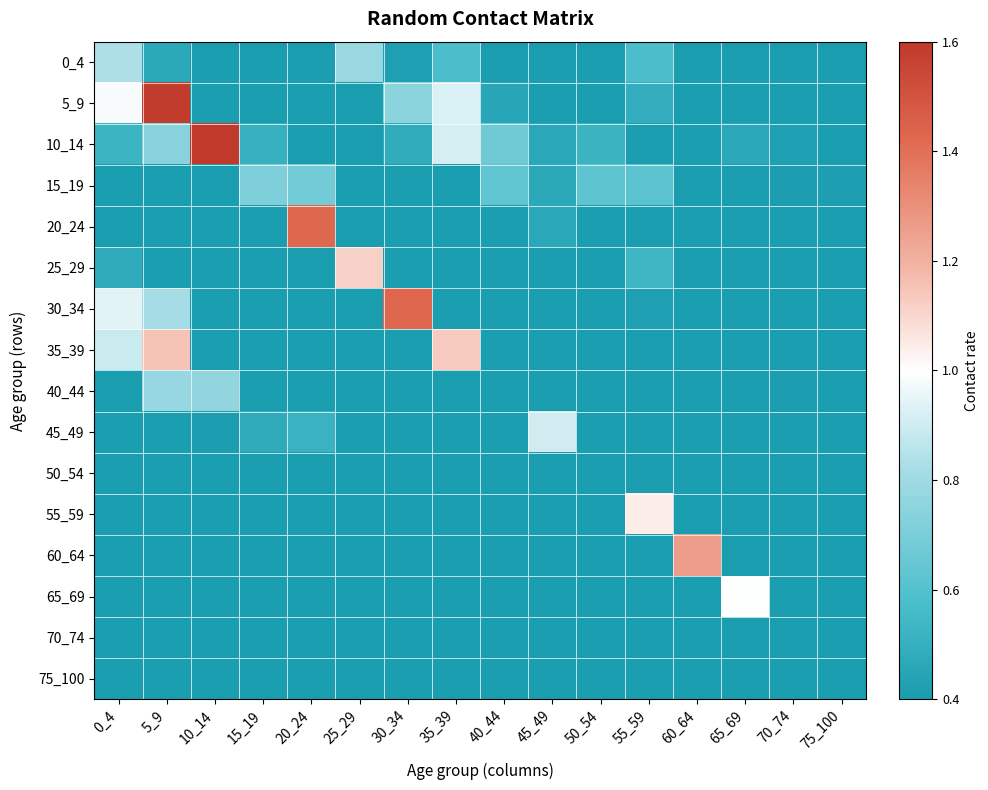

Which series has the largest total across all categories?

10_14